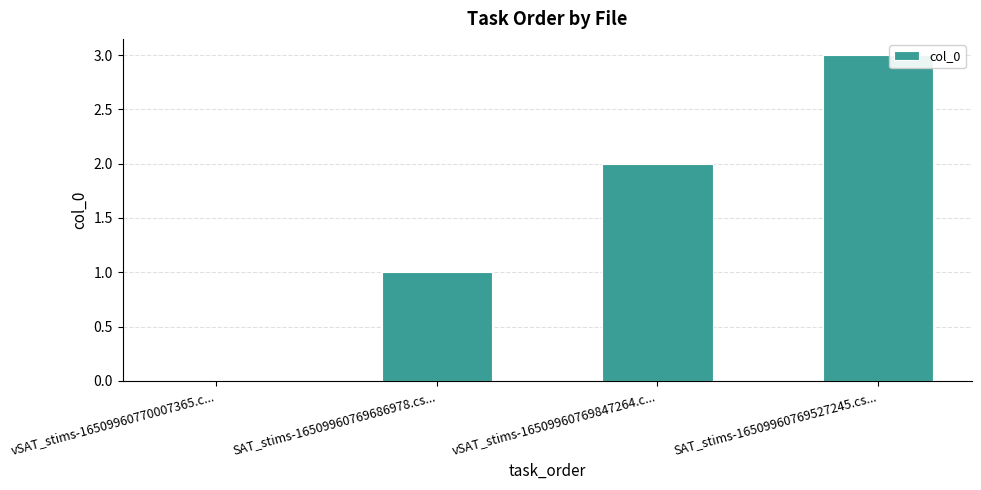

True or false: the data shows 0 at SAT_stims-16509960769686978.cs....

False